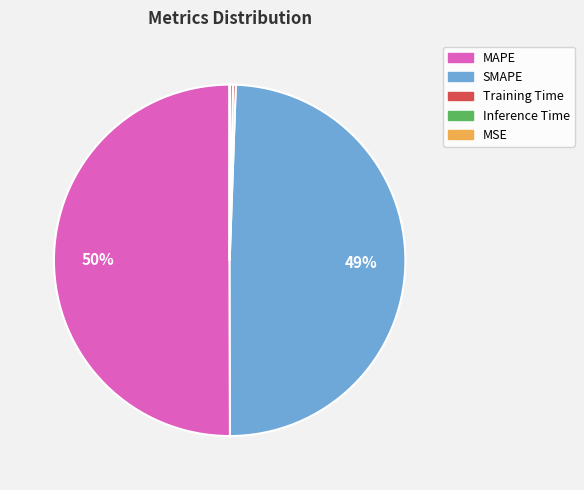

What is the majority slice?

MAPE